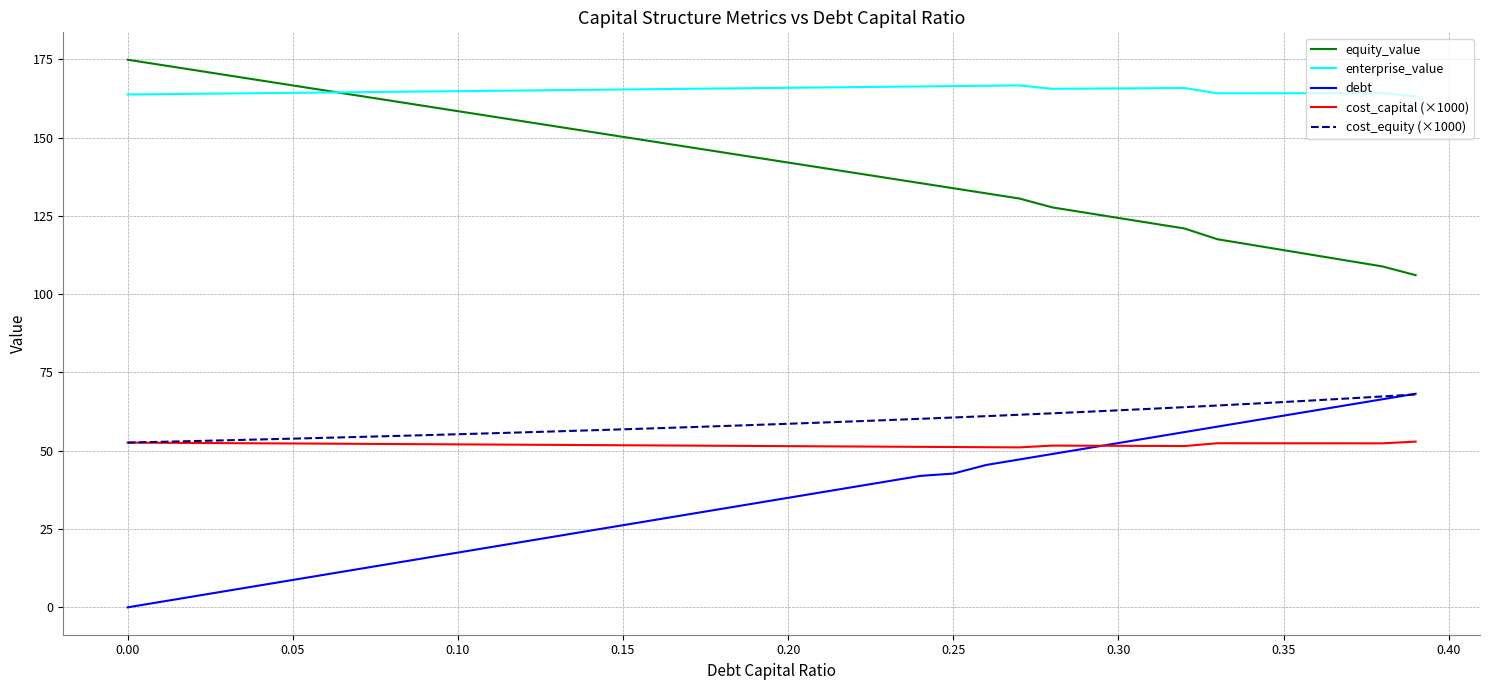

What is the lowest value of the cost_equity (×1000) series?

52.6